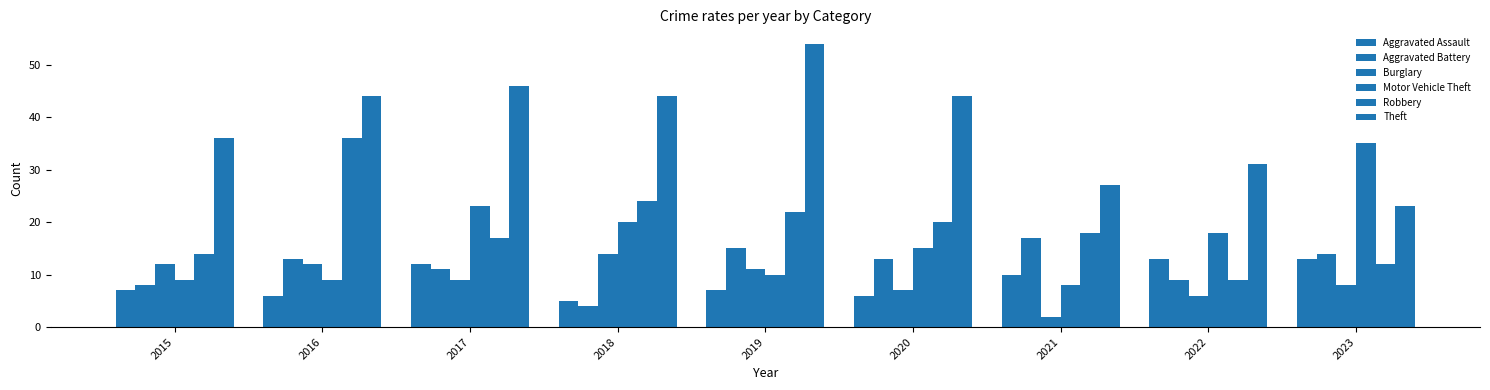

What value does the Robbery series have at 2022?

9